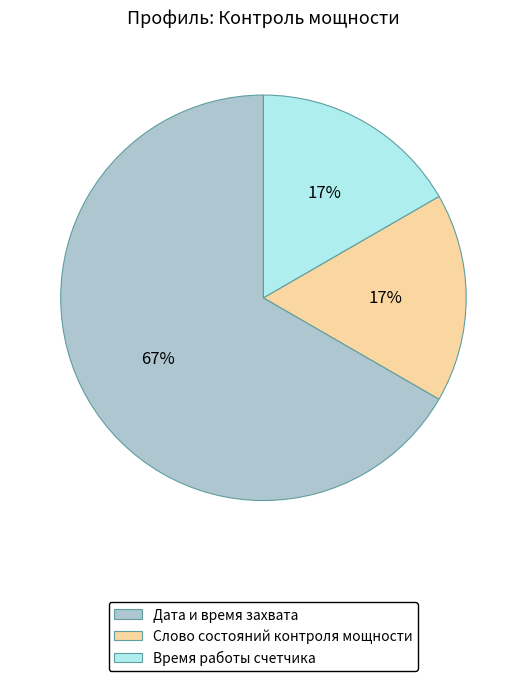

Does any single category account for the majority?

Yes